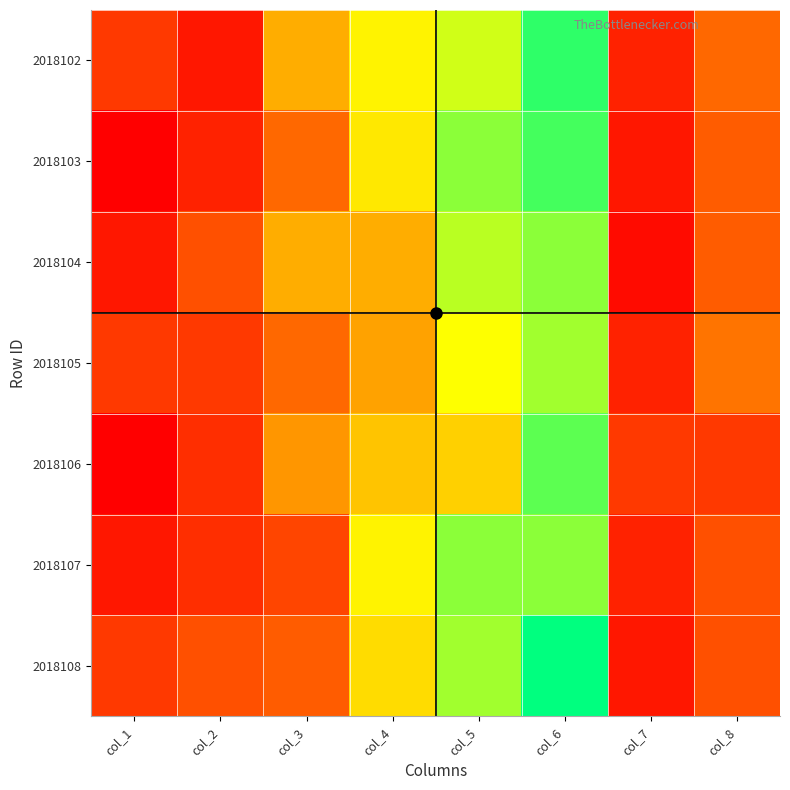

Reading left to right, extract all data points from this chart.

2018102: col_1=6	col_2=3	col_3=16	col_4=22	col_5=25	col_6=32	col_7=4	col_8=10
2018103: col_1=1	col_2=4	col_3=10	col_4=21	col_5=28	col_6=31	col_7=3	col_8=9
2018104: col_1=3	col_2=8	col_3=16	col_4=16	col_5=26	col_6=28	col_7=2	col_8=9
2018105: col_1=6	col_2=6	col_3=10	col_4=15	col_5=23	col_6=27	col_7=4	col_8=11
2018106: col_1=1	col_2=5	col_3=14	col_4=18	col_5=19	col_6=30	col_7=6	col_8=6
2018107: col_1=3	col_2=5	col_3=7	col_4=22	col_5=28	col_6=28	col_7=4	col_8=8
2018108: col_1=6	col_2=8	col_3=9	col_4=20	col_5=27	col_6=34	col_7=3	col_8=8